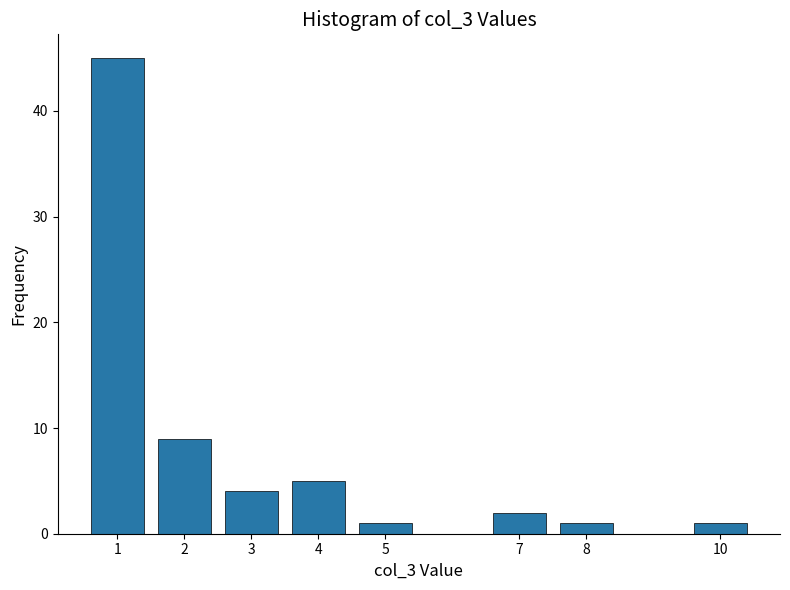

Reading right to left, extract all data points from this chart.

1	1	2	1	5	4	9	45